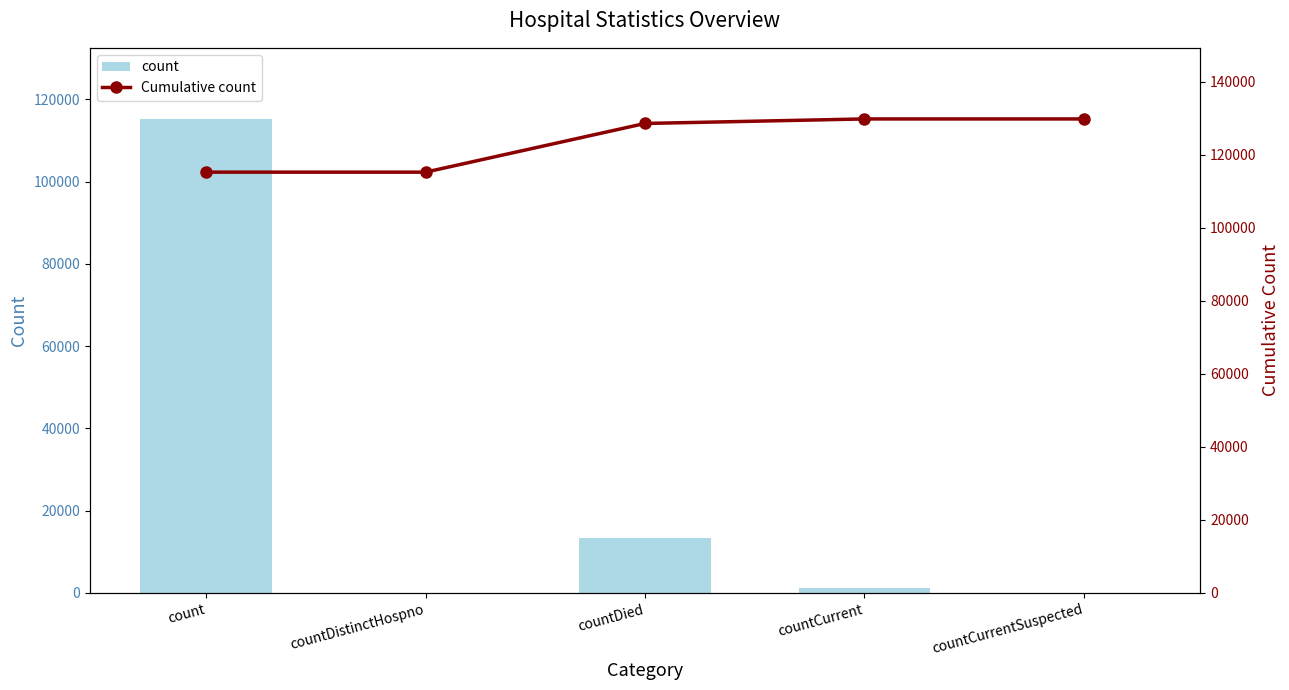

At which label does Cumulative count reach its minimum?

count